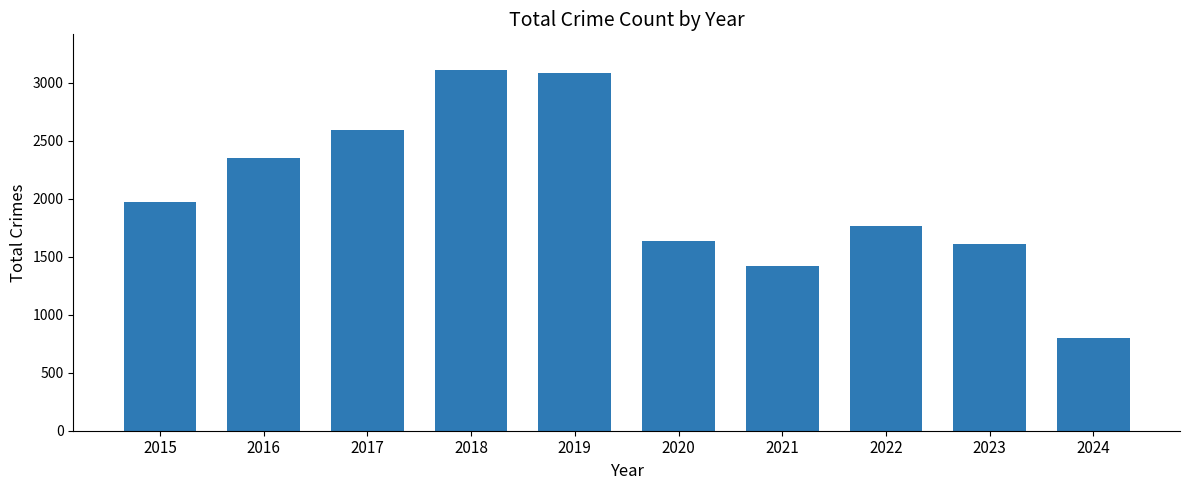

What is the minimum value shown in the chart?

802